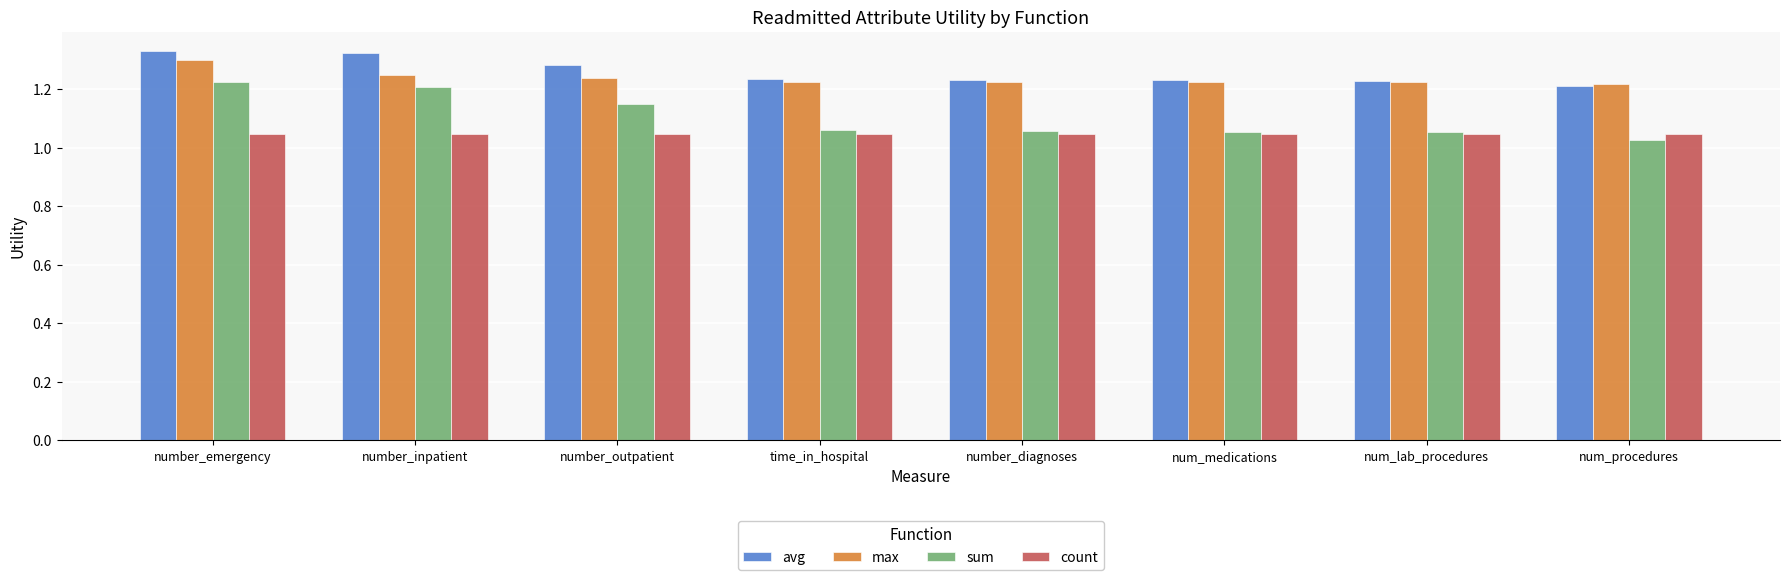

At which label is avg closest to 1?

num_procedures